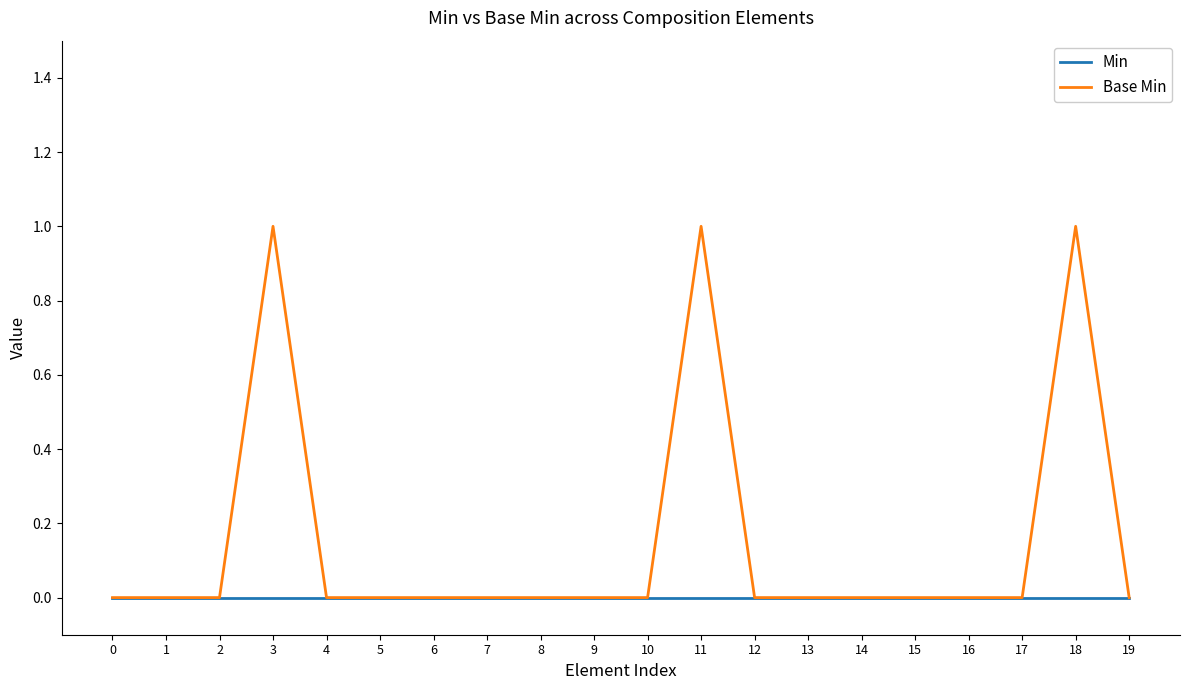

What is the difference between the Base Min values at 11 and 16?

1